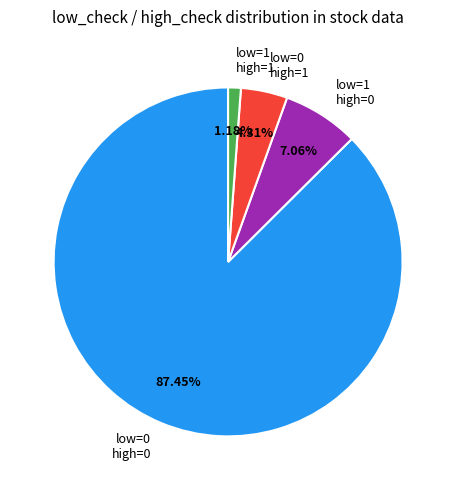

How many segments does this pie chart have?

4